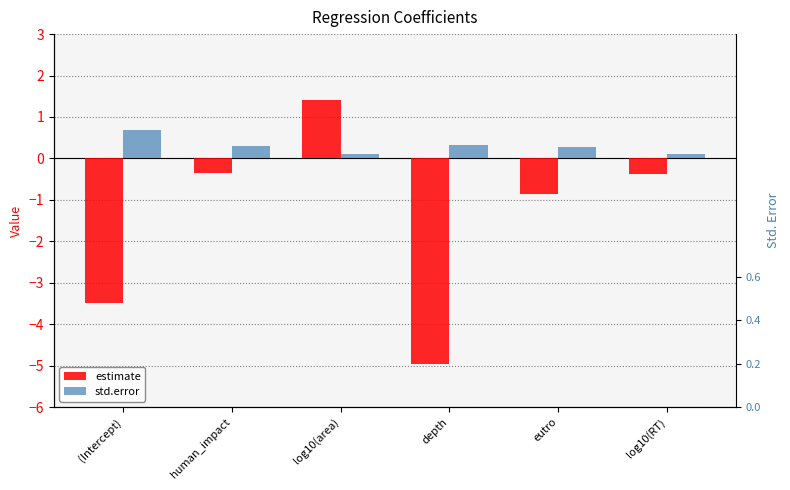

Reading left to right, extract all data points from this chart.

estimate: (Intercept)=-3.5	human_impact=-0.4	log10(area)=1.4	depth=-5.0	eutro=-0.9	log10(RT)=-0.4
std.error: (Intercept)=0.7	human_impact=0.3	log10(area)=0.1	depth=0.3	eutro=0.3	log10(RT)=0.1